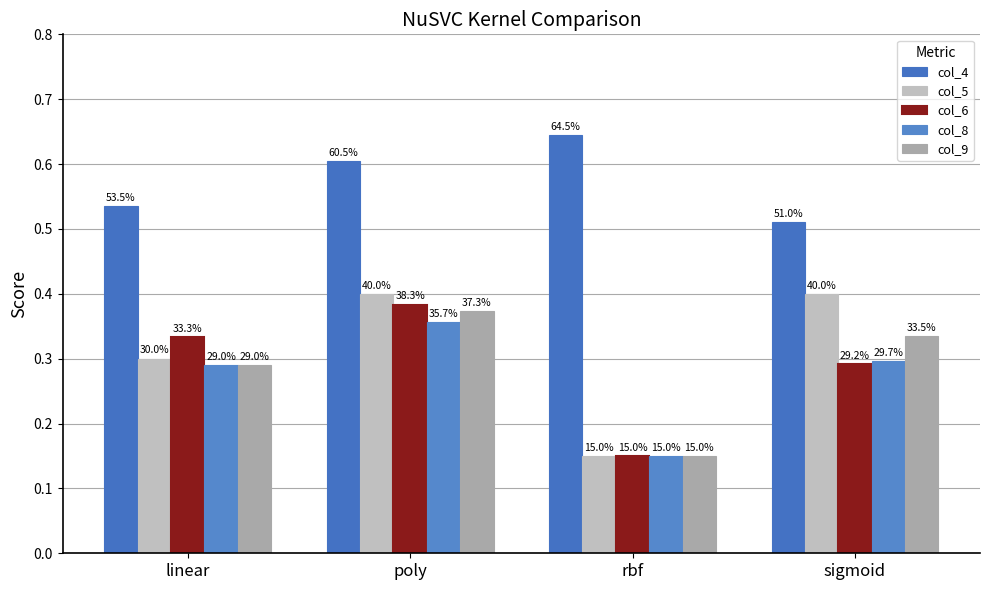

At which label does col_4 reach its minimum?

sigmoid